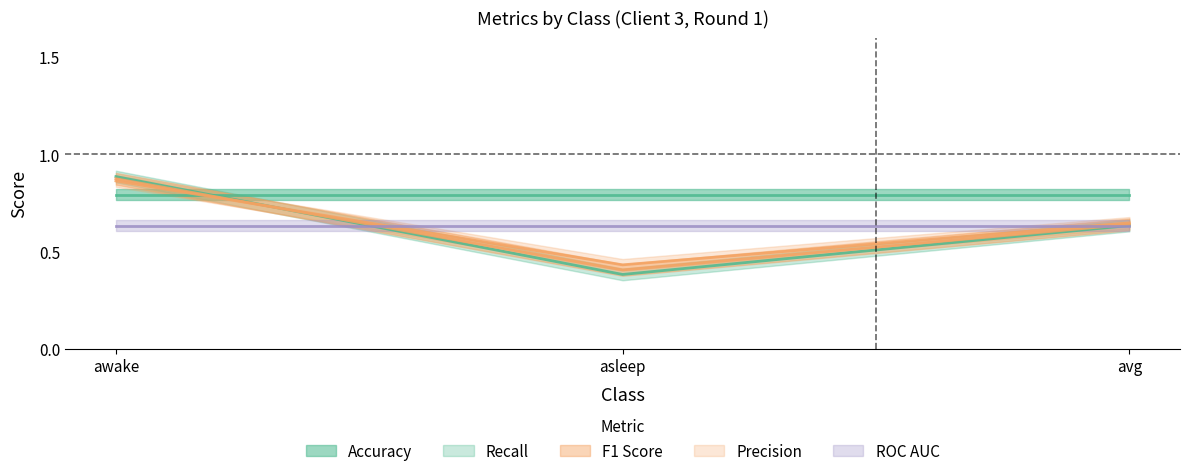

Which series changed the most between awake and avg?

recall